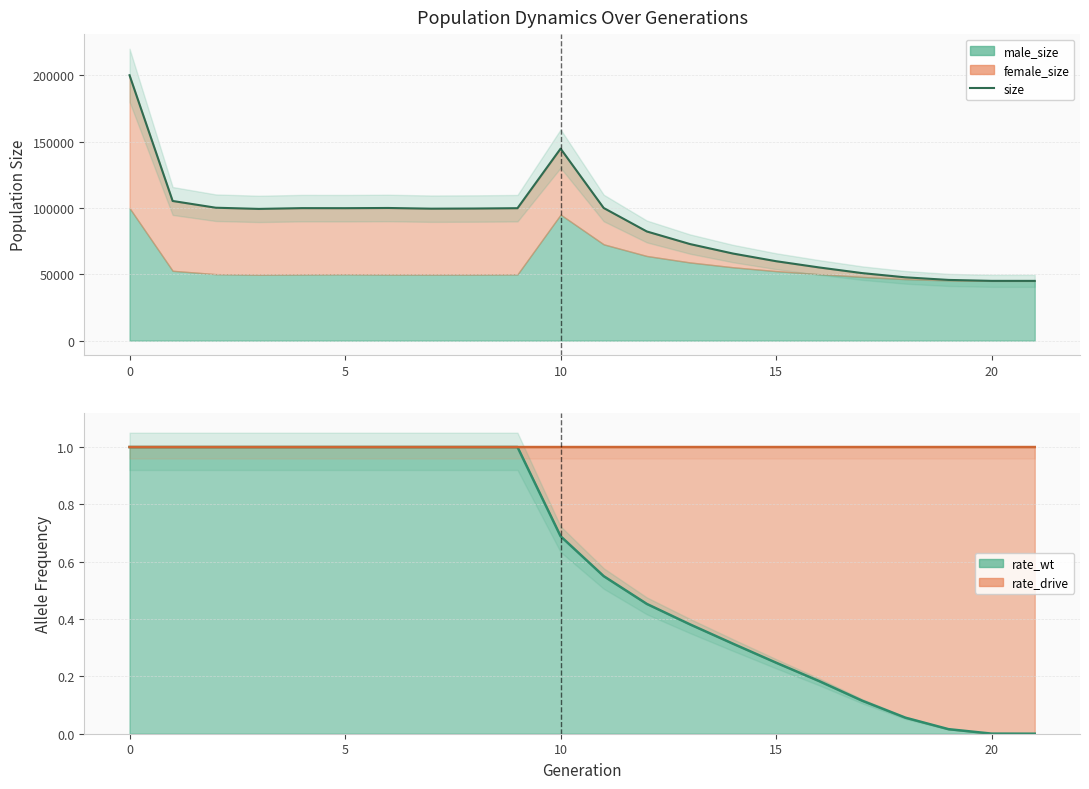

Between 15 and 14, which is larger?

14